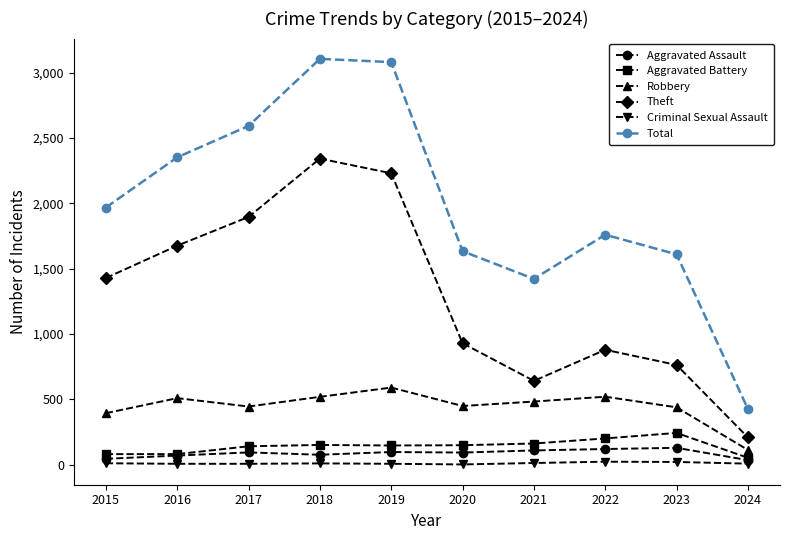

What is the value of the Criminal Sexual Assault point at the 9th from the left?

22